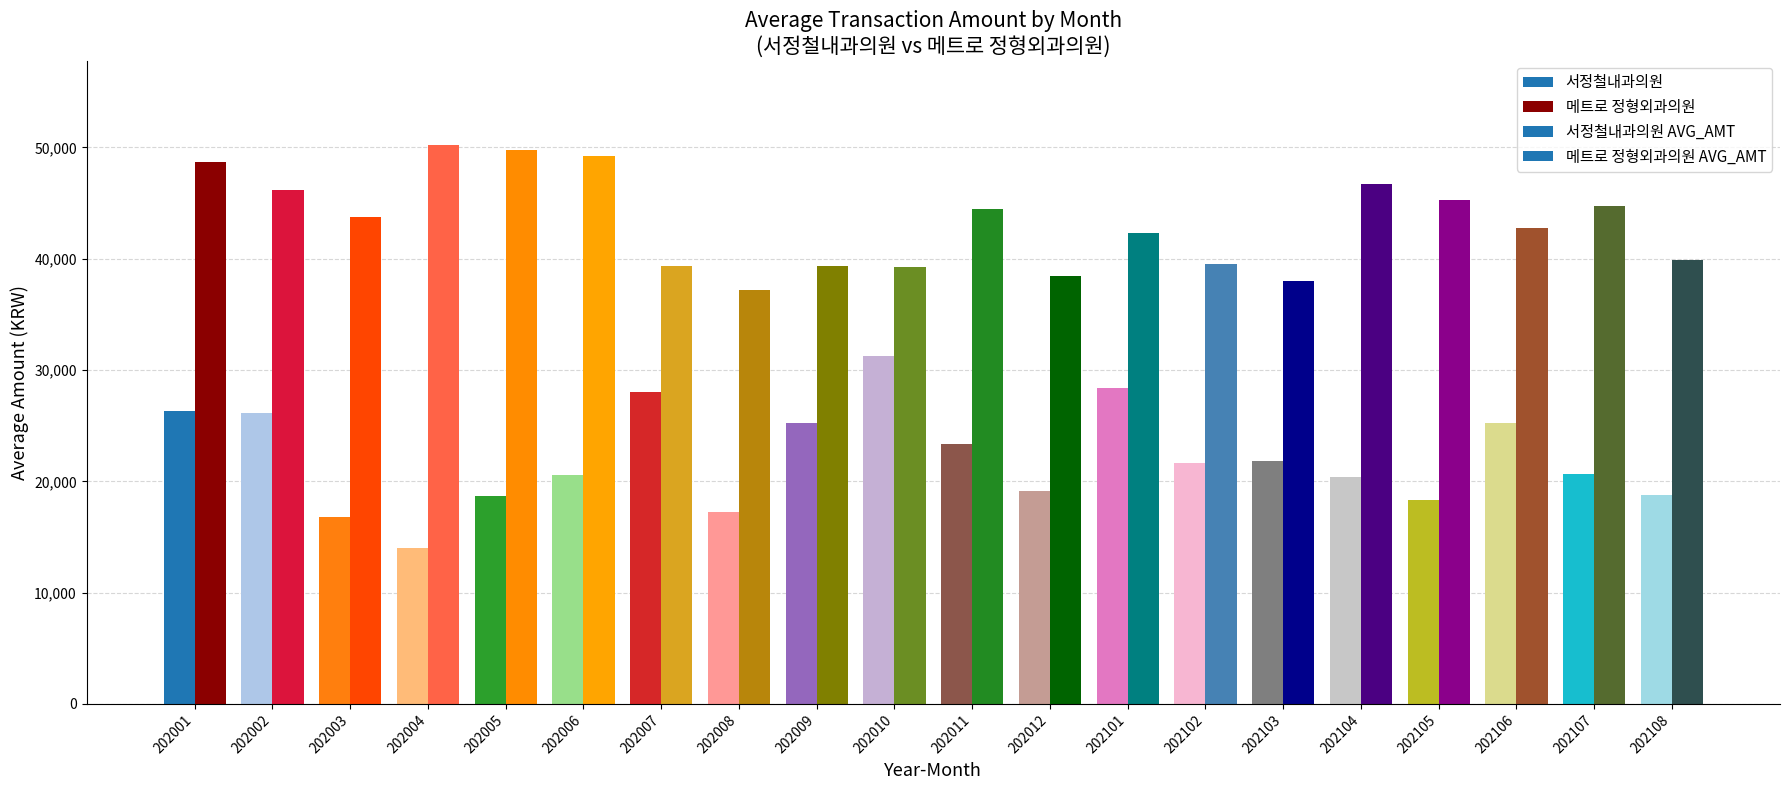

What is the total value across all series at 202104?

67099